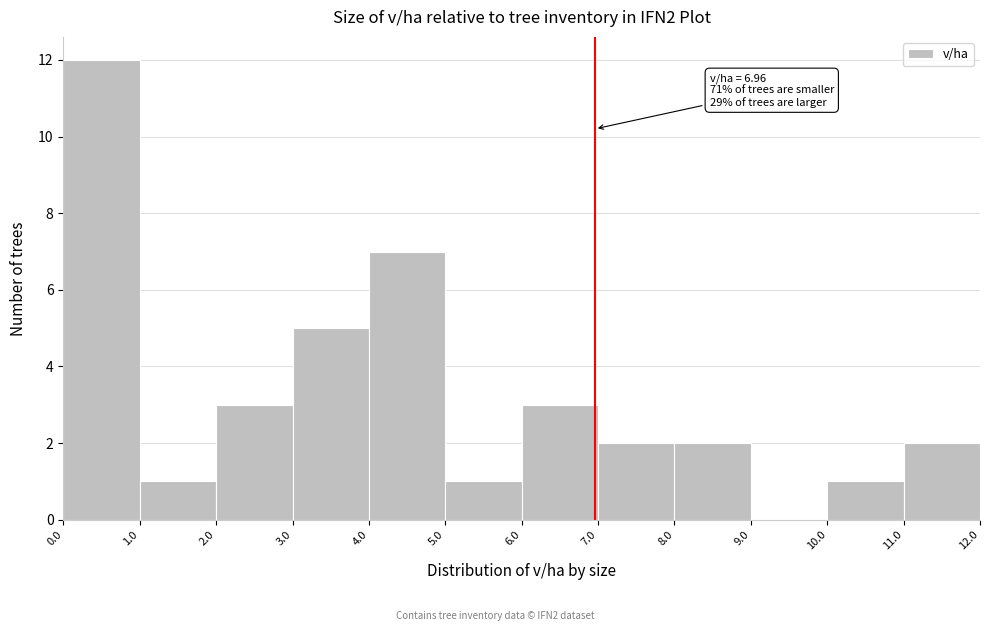

Which range on the x-axis has the tallest bar?

0.0 to 1.0